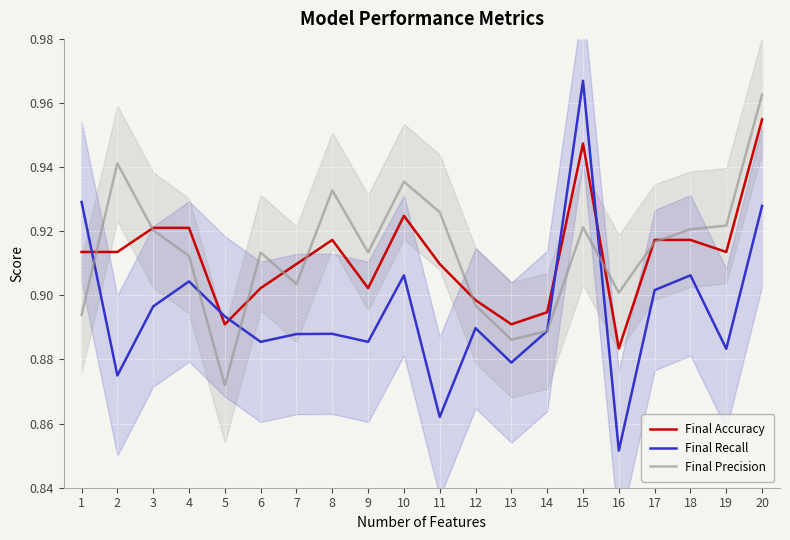

At which label is Final Precision closest to 0?

5